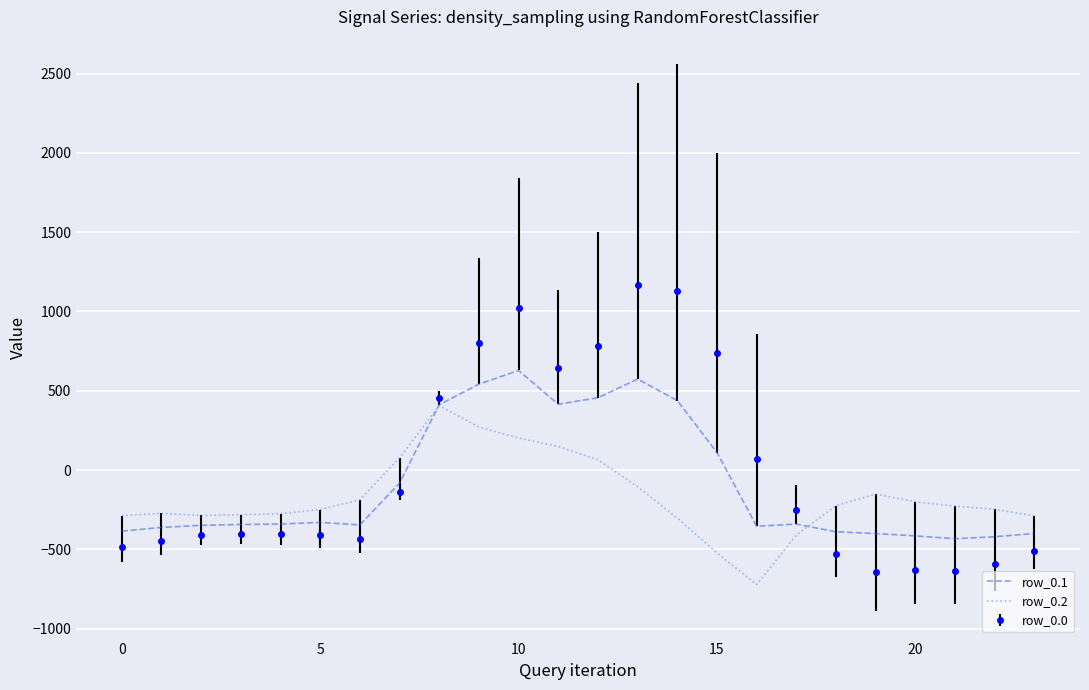

Which series has the largest range (max minus min)?

row_0.0